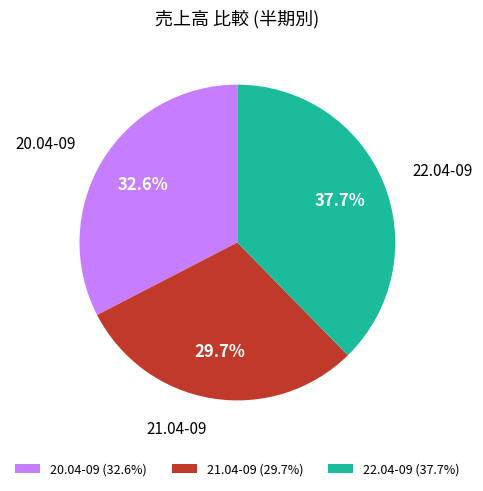

How many slices are in this pie chart?

3